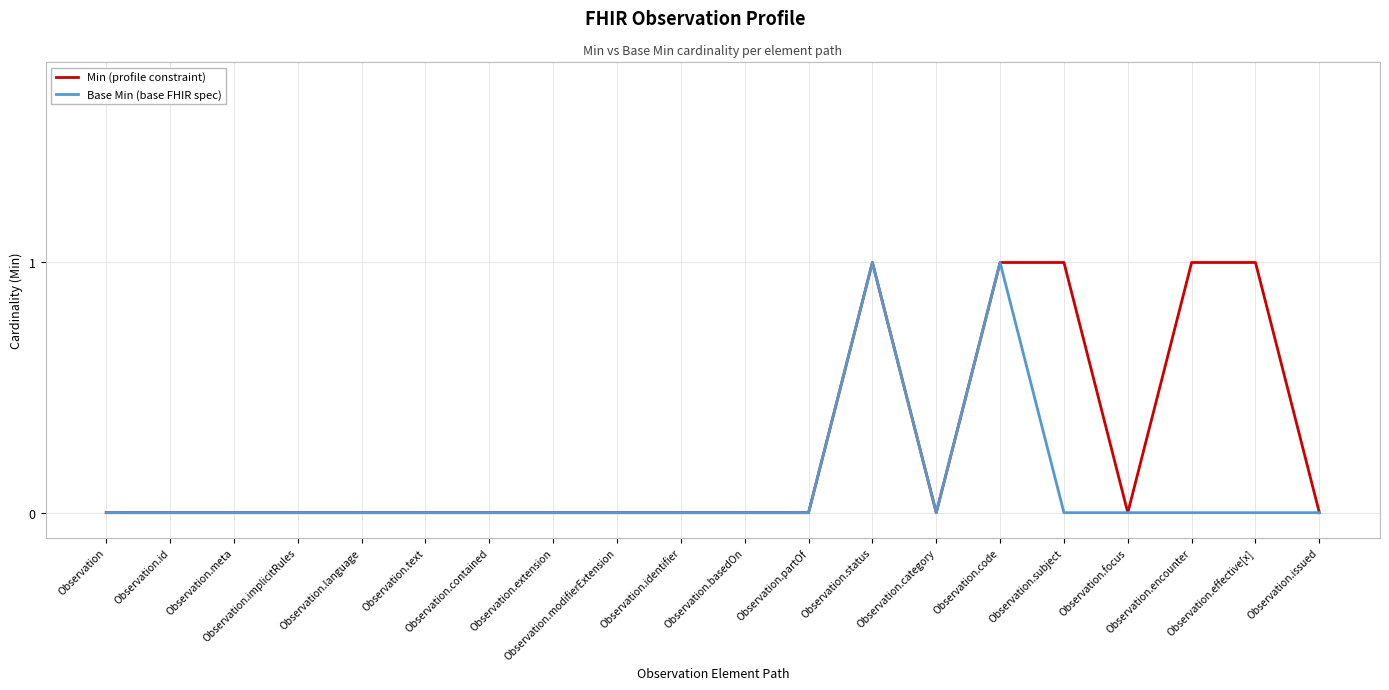

Which series has the largest total across all categories?

Min (profile constraint)